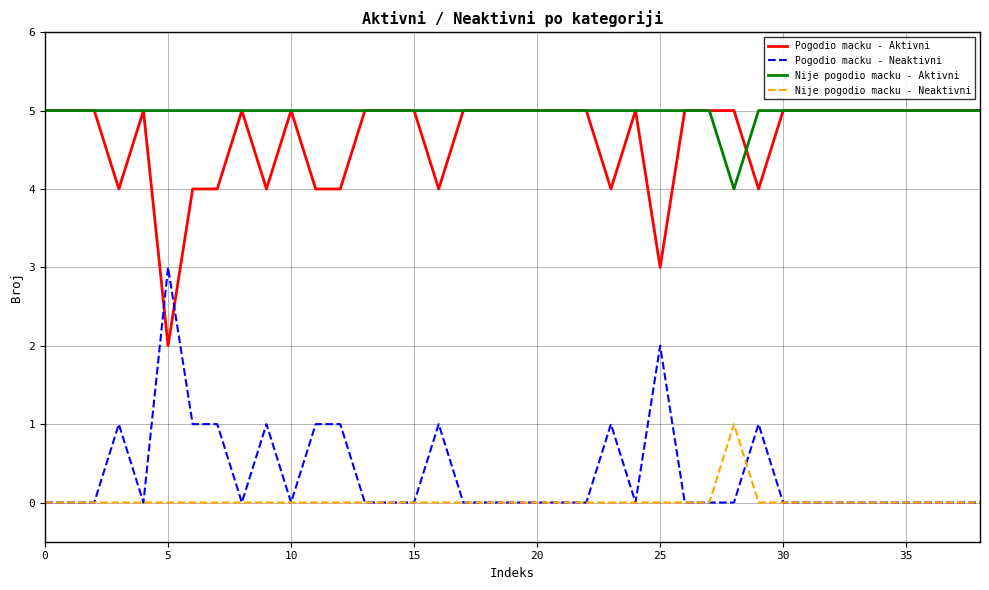

Is this an area chart (filled region under the line)?

No